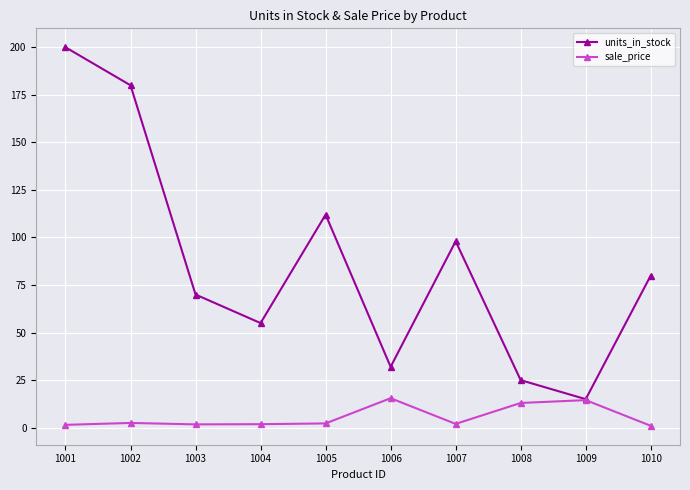

What is the difference between the maximum and minimum values in the sale_price series?

14.5